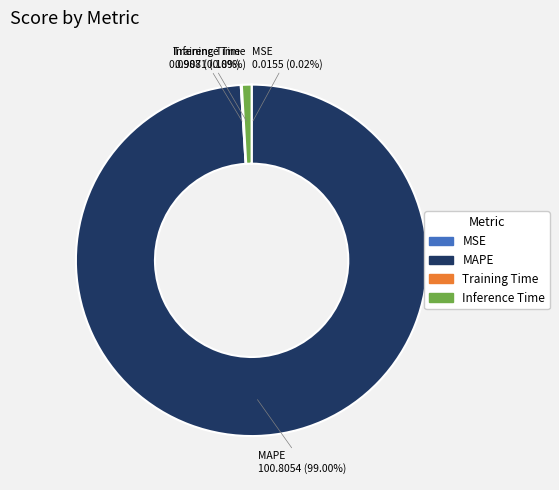

Does any single category account for the majority?

Yes